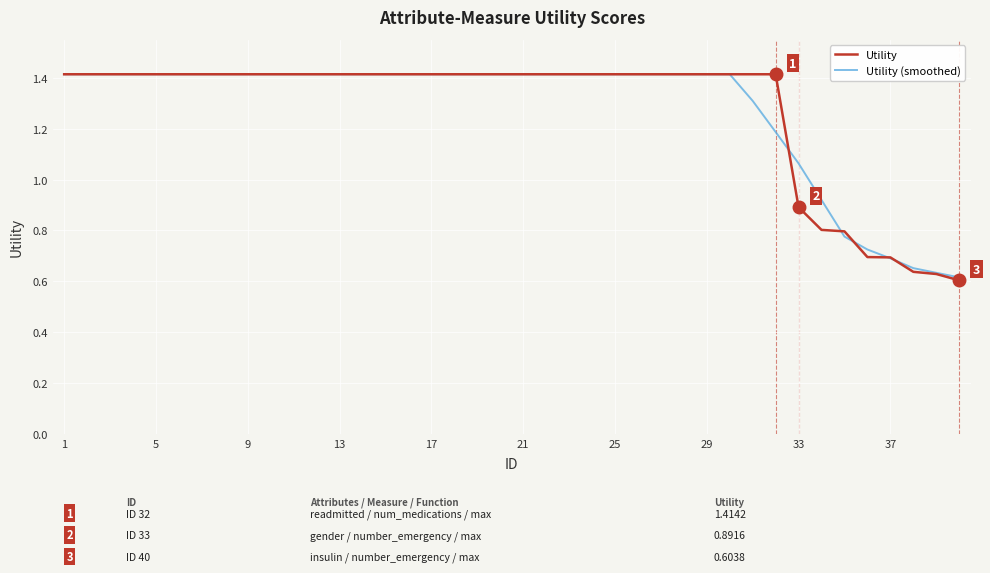

What are all the series names shown in the legend?

Utility, Utility (smoothed)